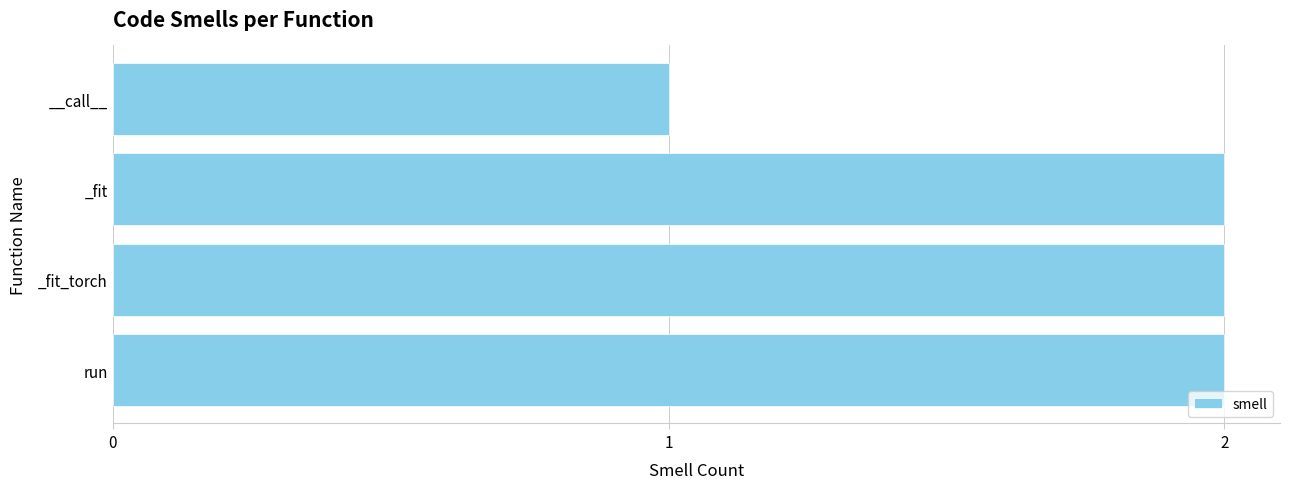

Between _fit_torch and __call__, which is larger?

_fit_torch